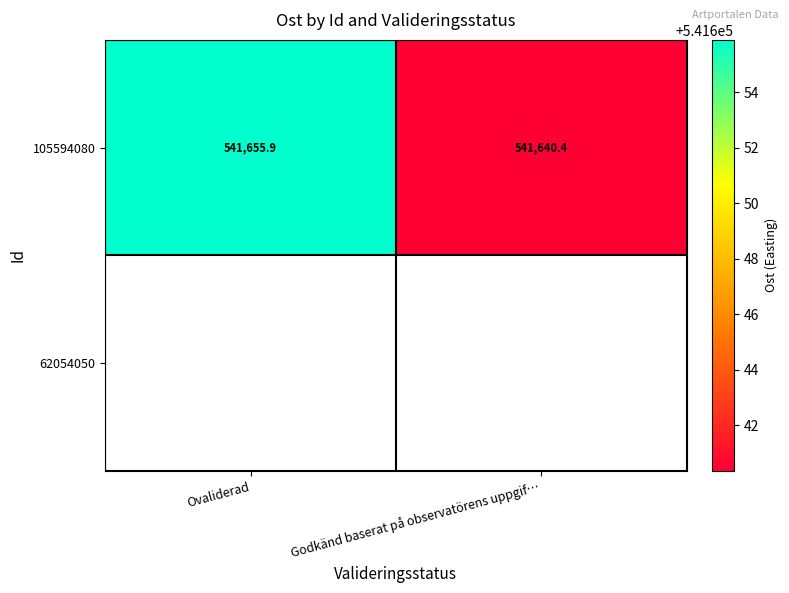

Which category has the lowest value across all series?

Godkänd baserat på observatörens uppgif…